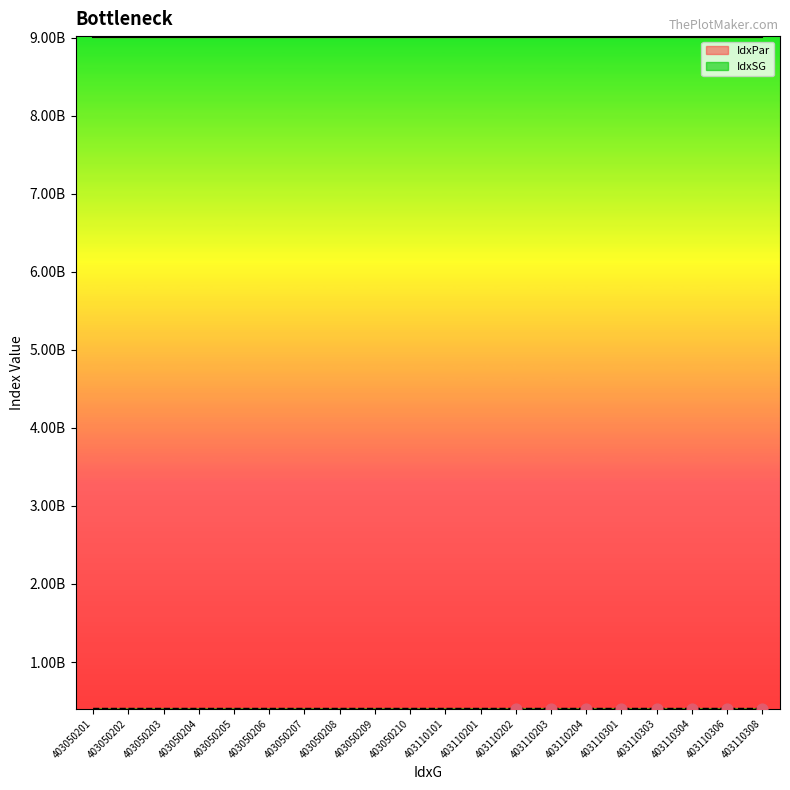

Between 403050201 and 403110203, which is larger?

403110203